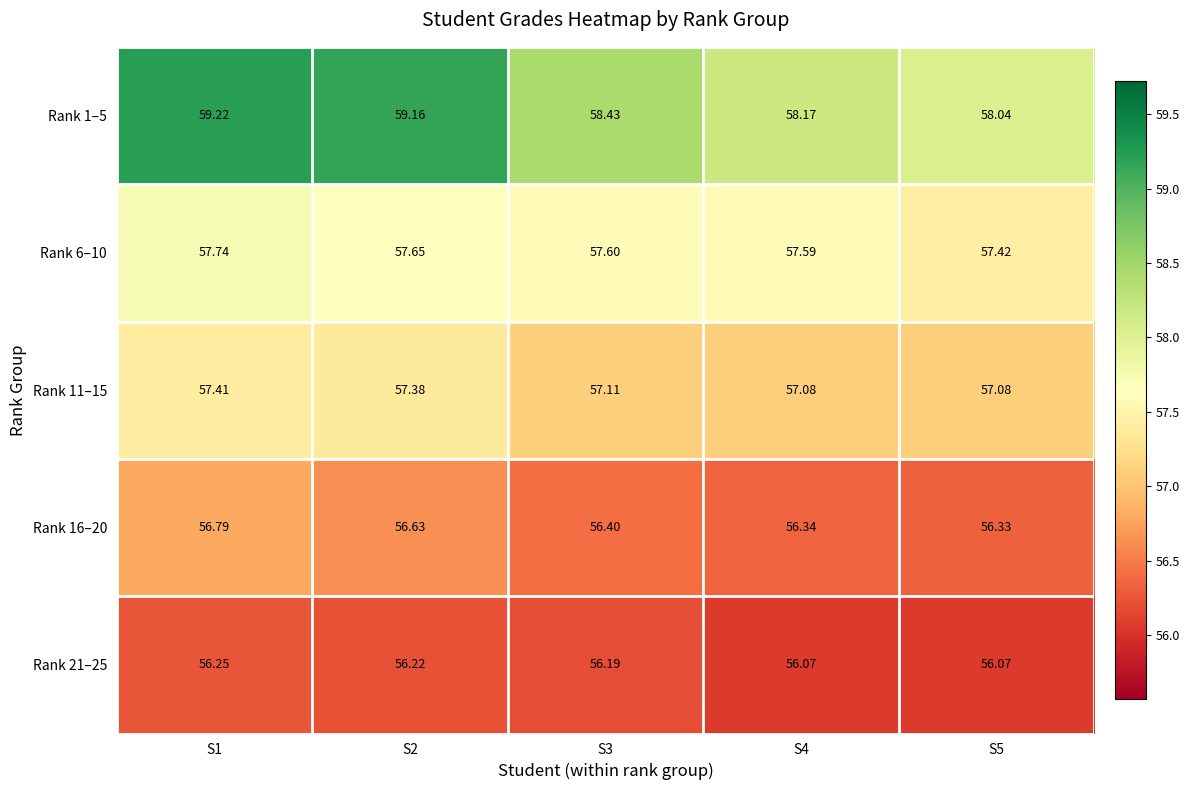

Is the value of Rank 11–15 at S3 greater than the value of Rank 21–25 at S5?

Yes